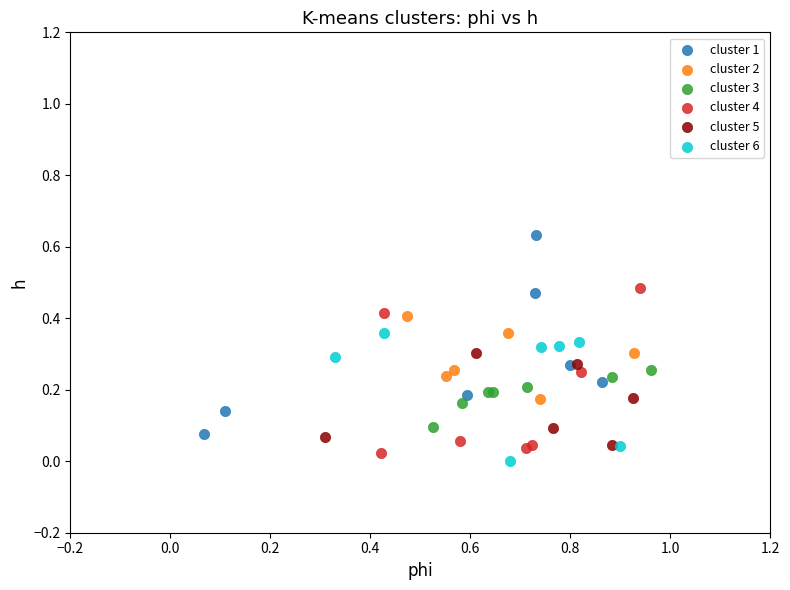

Which series has the largest Y range (max minus min)?

cluster 1